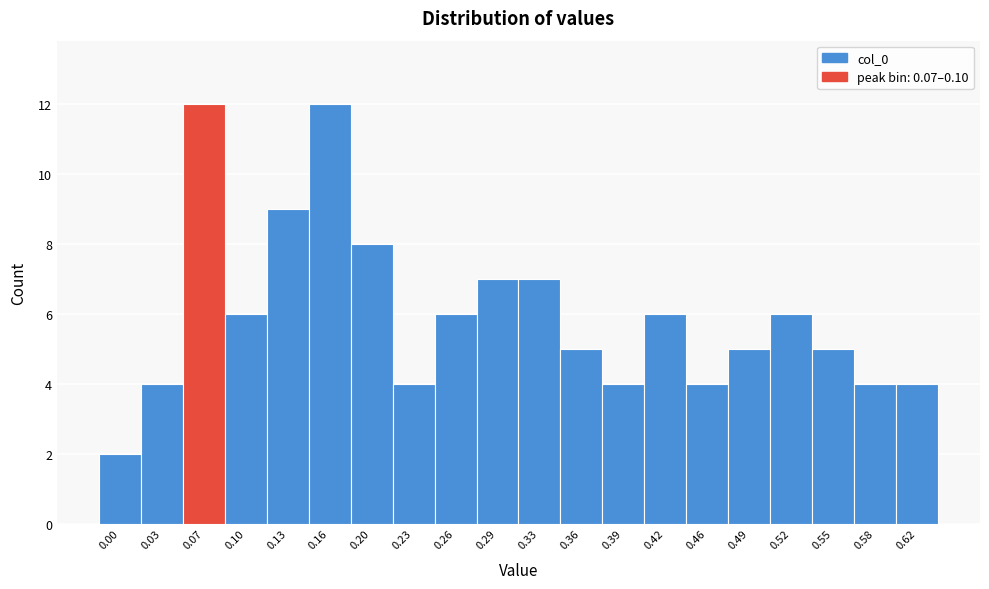

Reading left to right, list all the values displayed in this chart.

0.00=2	0.03=4	0.07=12	0.10=6	0.13=9	0.16=12	0.20=8	0.23=4	0.26=6	0.29=7	0.33=7	0.36=5	0.39=4	0.42=6	0.46=4	0.49=5	0.52=6	0.55=5	0.58=4	0.62=4